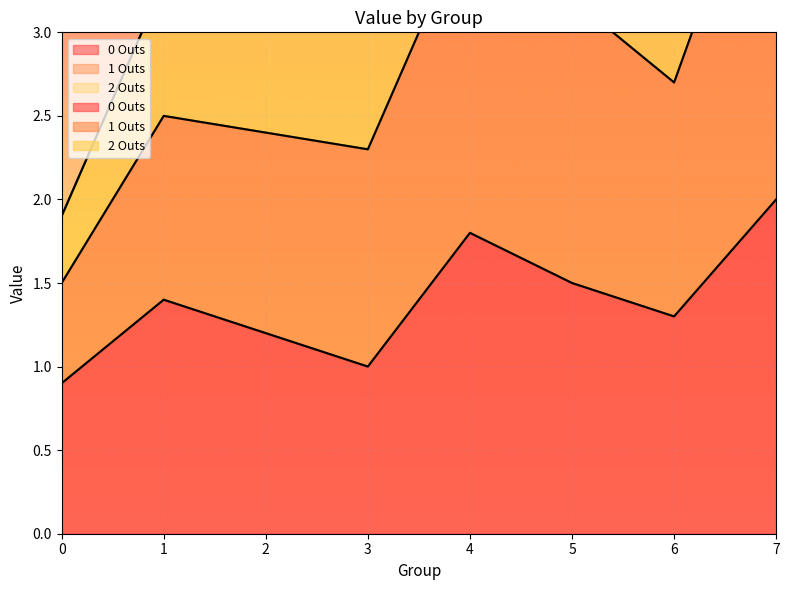

The value of 1 Outs at 4 is 5.3. True or false?

True